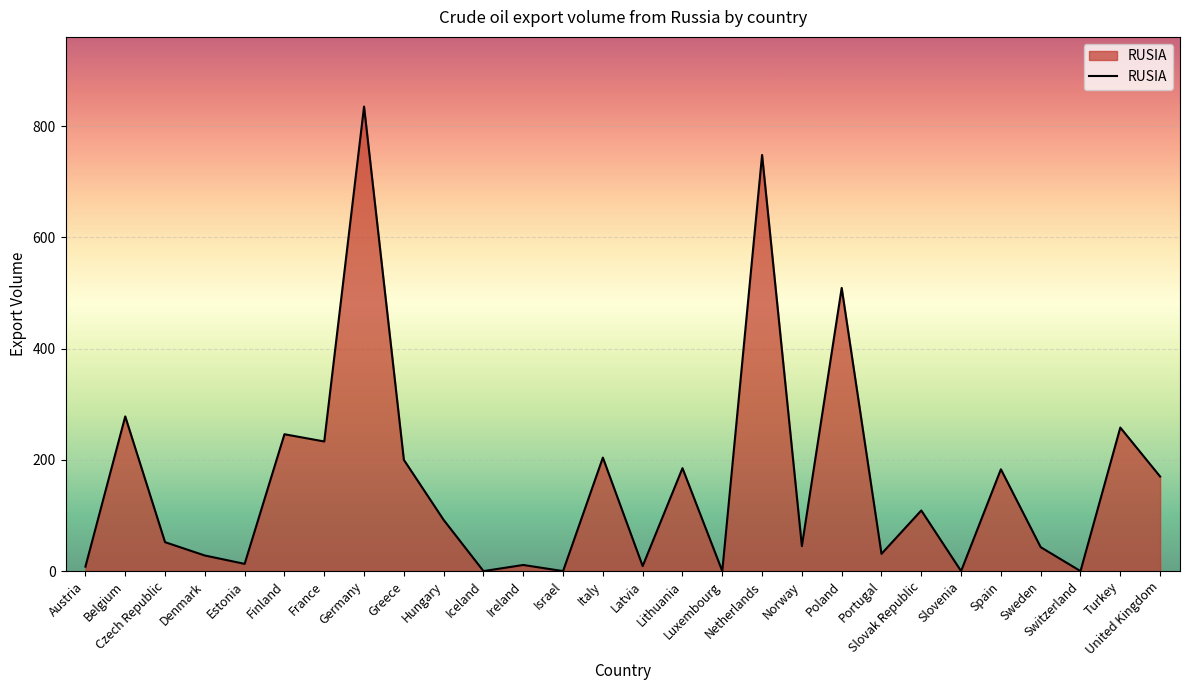

What is the greatest value displayed?

835